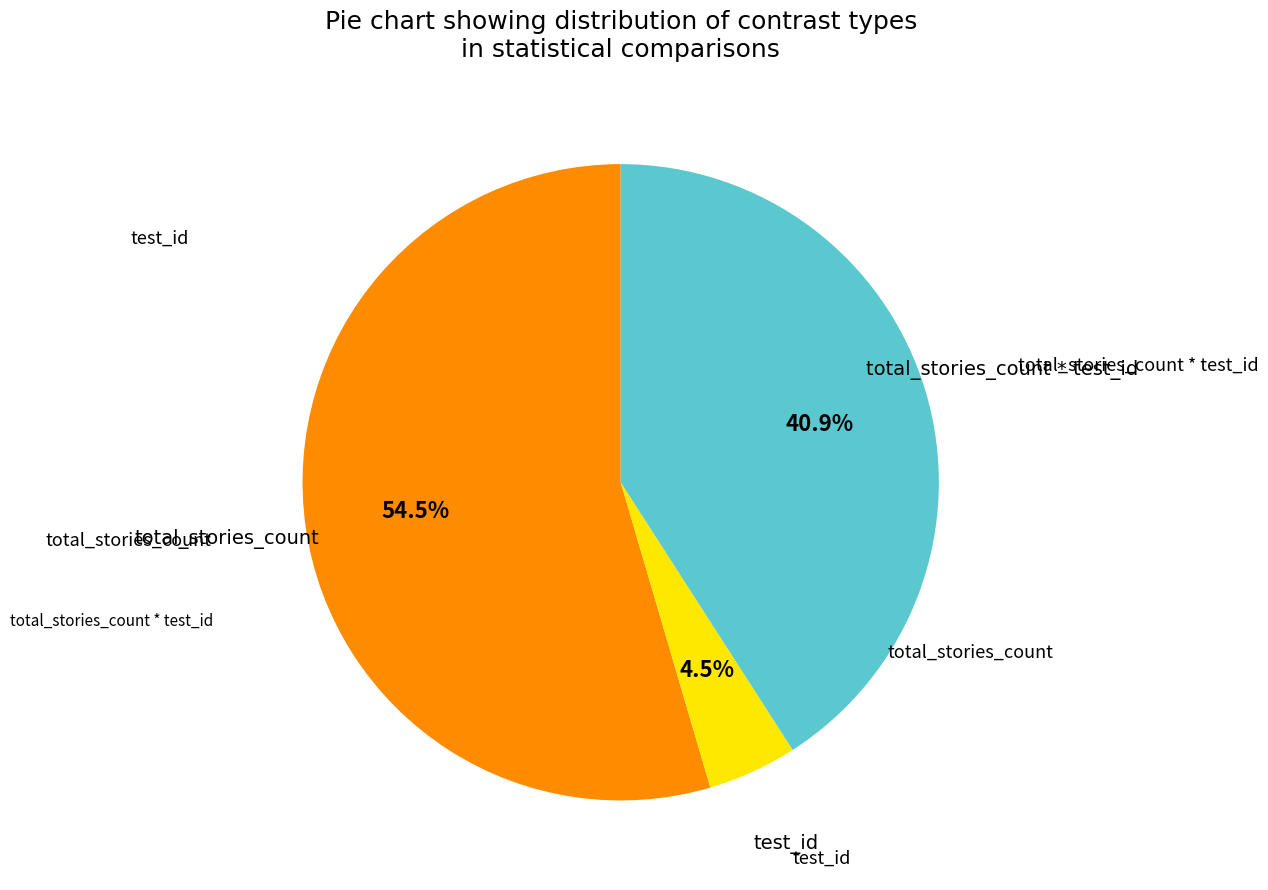

To the nearest percent, what is the difference between the total_stories_count and test_id slice percentages?

50%